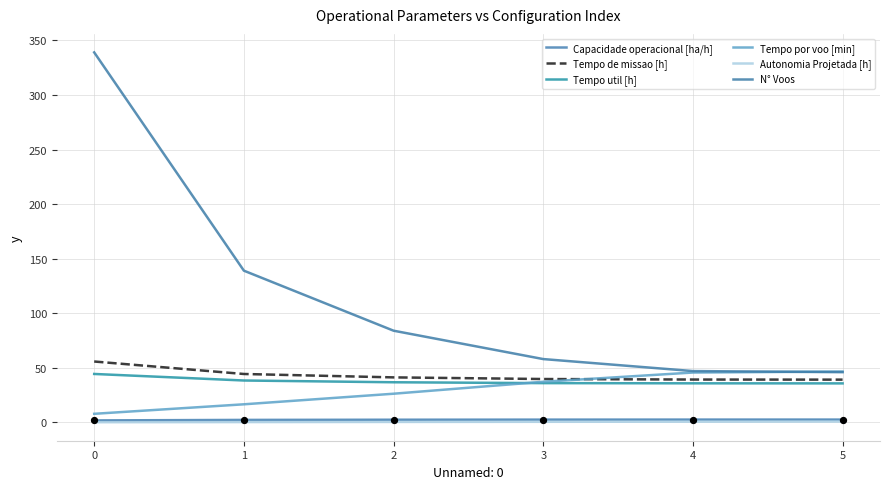

At how many categories does at least one series exceed 128?

2